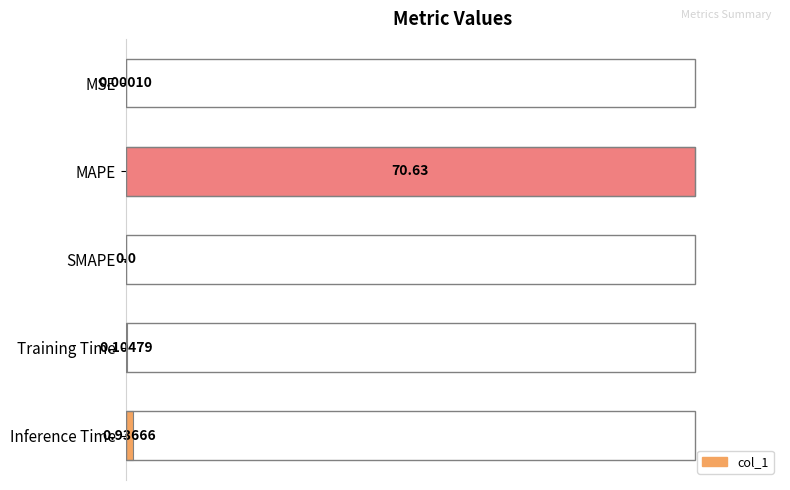

Which label corresponds to the largest value in the chart?

MAPE